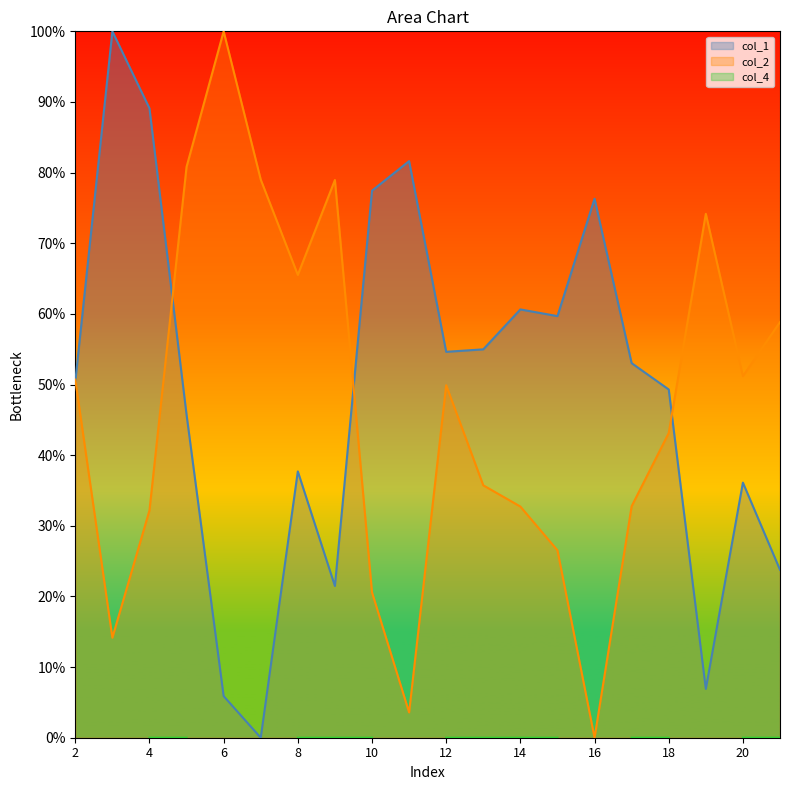

Does the chart display data point markers on the line(s)?

No